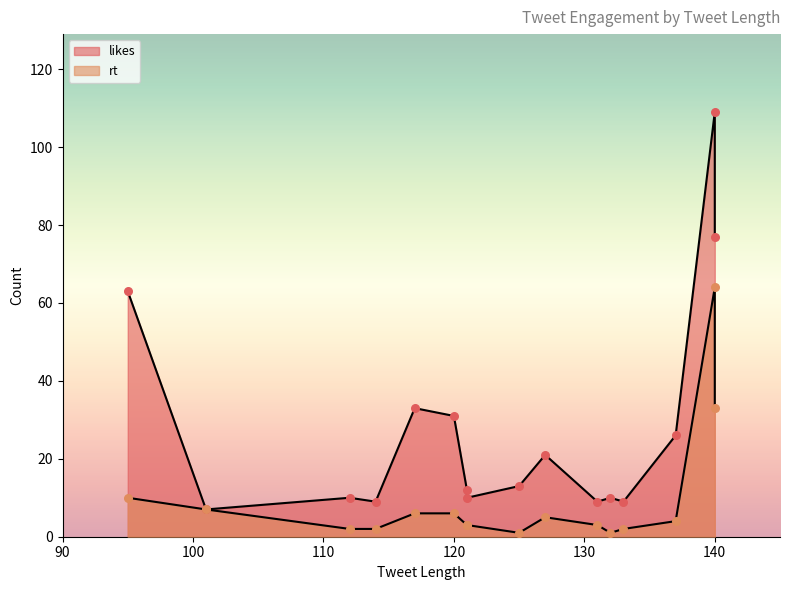

At how many categories does at least one series exceed 104?

1